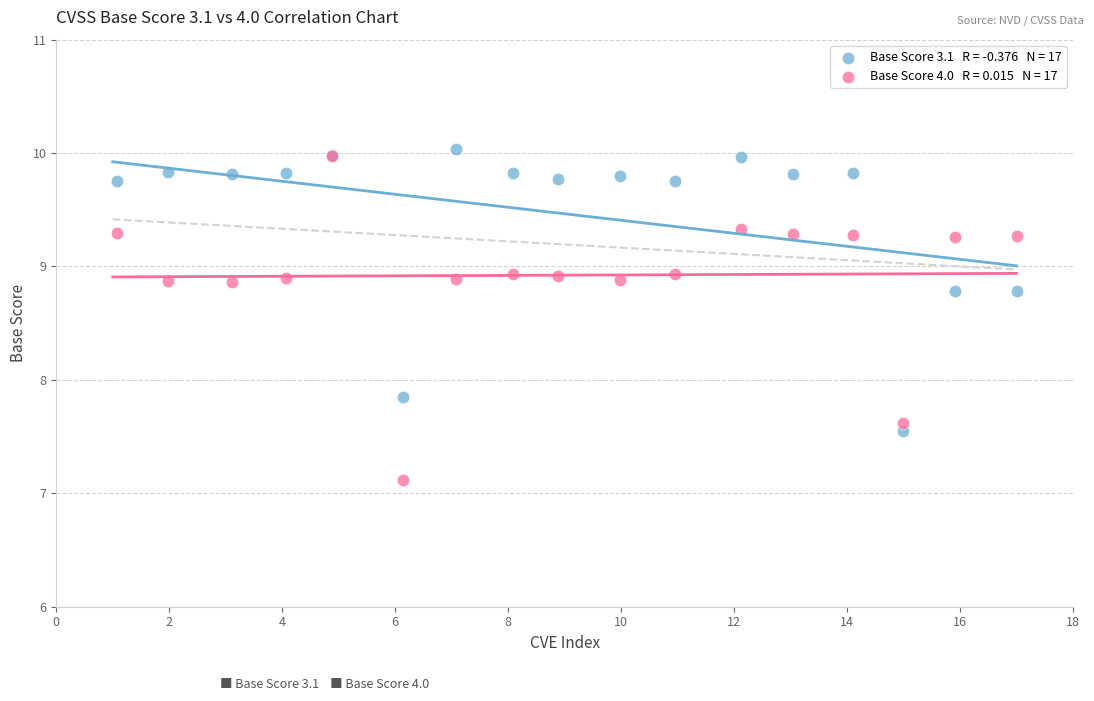

Across all series, what Y value is closest to 8?

7.8